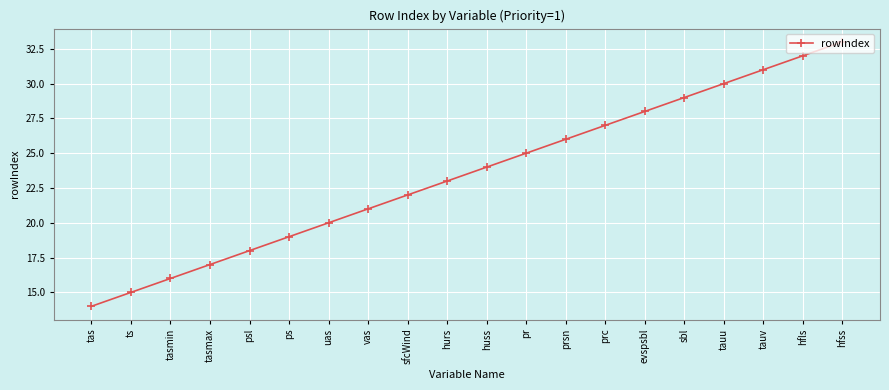

Which has a higher value, psl or tauv?

tauv